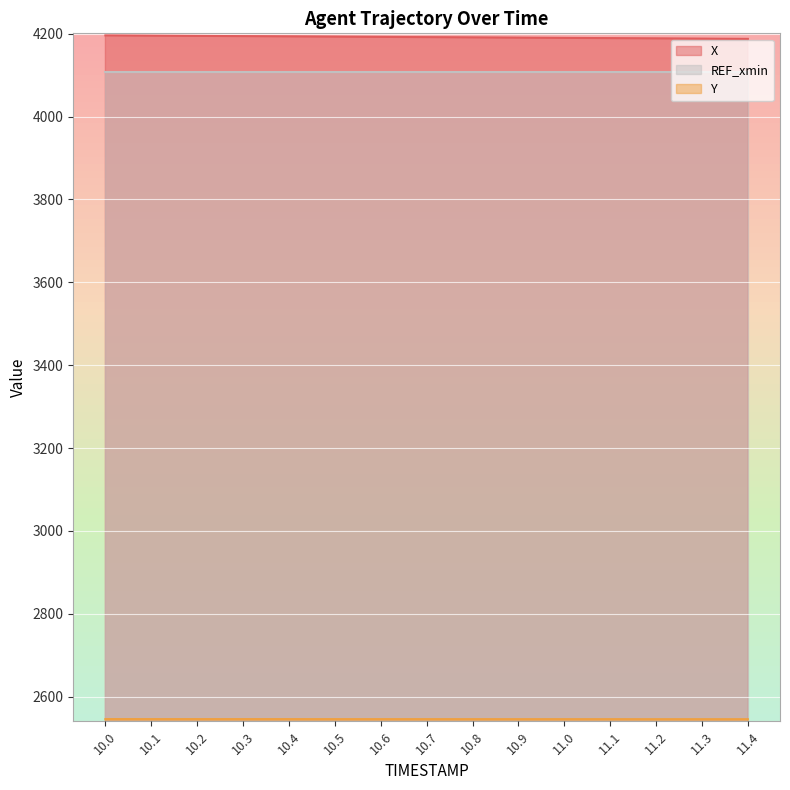

Which category has the highest value across all series?

10.0